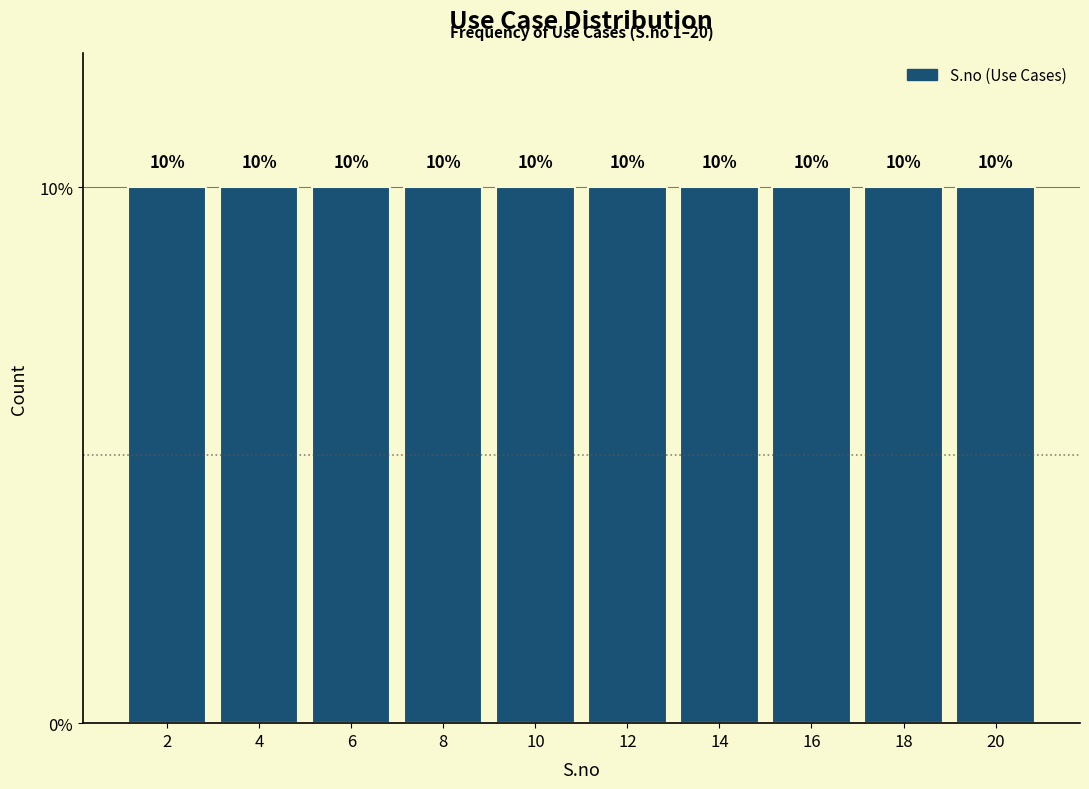

Reading left to right, transcribe this chart: for each bar, give the range it covers on the x-axis and its height.

1 to 3: 10
3 to 5: 10
5 to 7: 10
7 to 9: 10
9 to 11: 10
11 to 13: 10
13 to 15: 10
15 to 17: 10
17 to 19: 10
19 to 21: 10